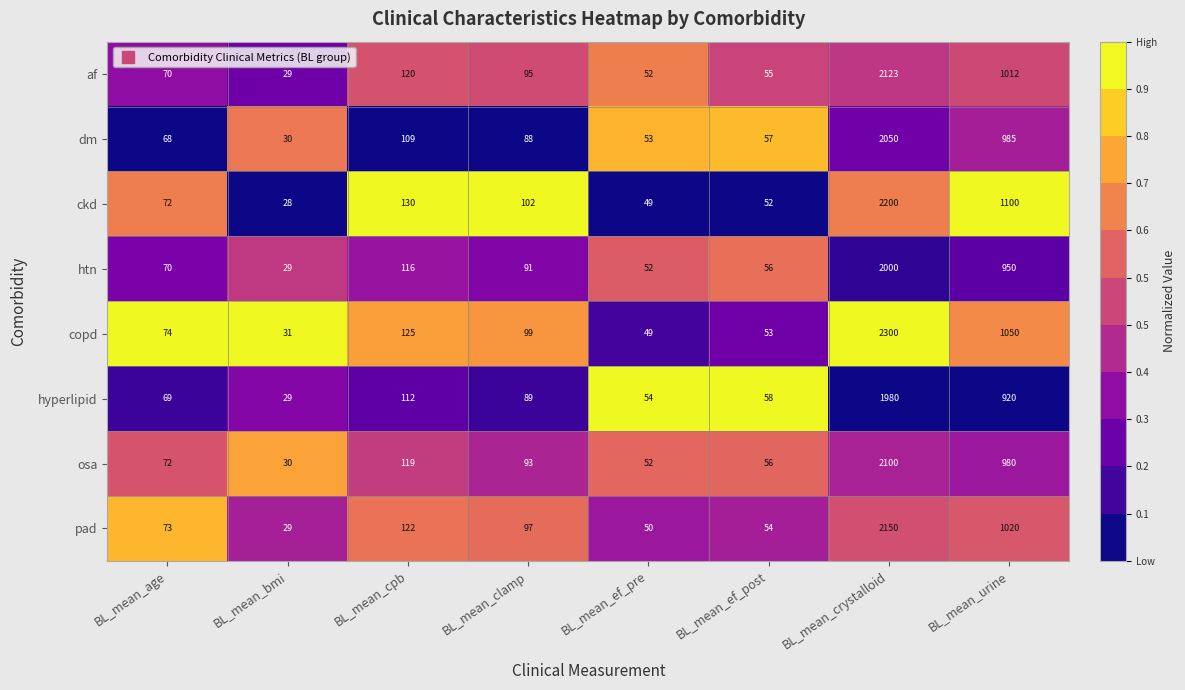

Between BL_mean_clamp and BL_mean_urine, which series saw the biggest shift?

ckd